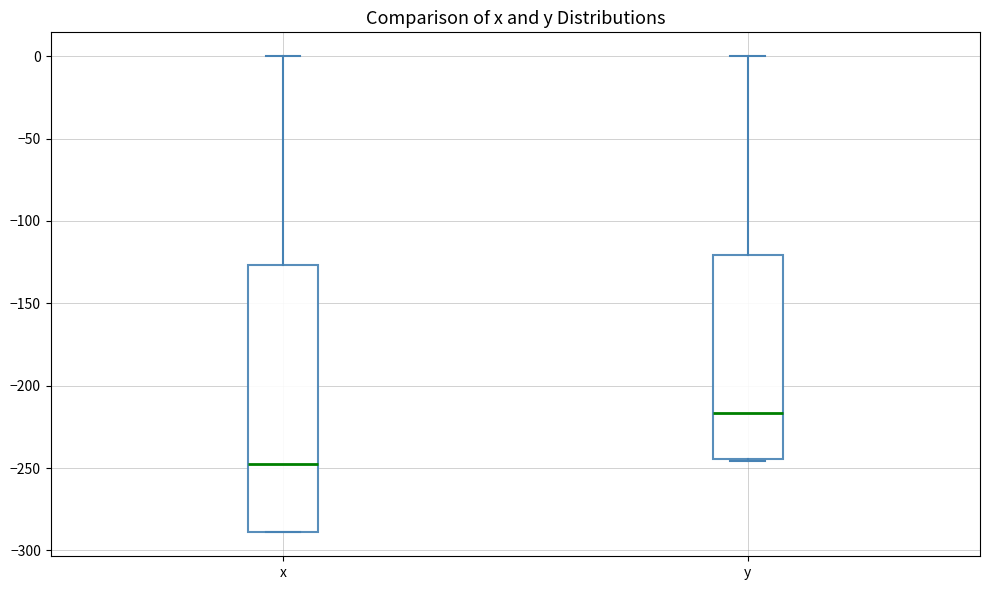

Reading left to right, read every box against the y-axis: the position of its median line, the range the box covers, and the ends of its whiskers. The values are not printed on the chart, so give them approximately, as read against the axis.

x: median -245, box -290 to -125, whiskers -290 to 0
y: median -215, box -245 to -120, whiskers -245 to 0